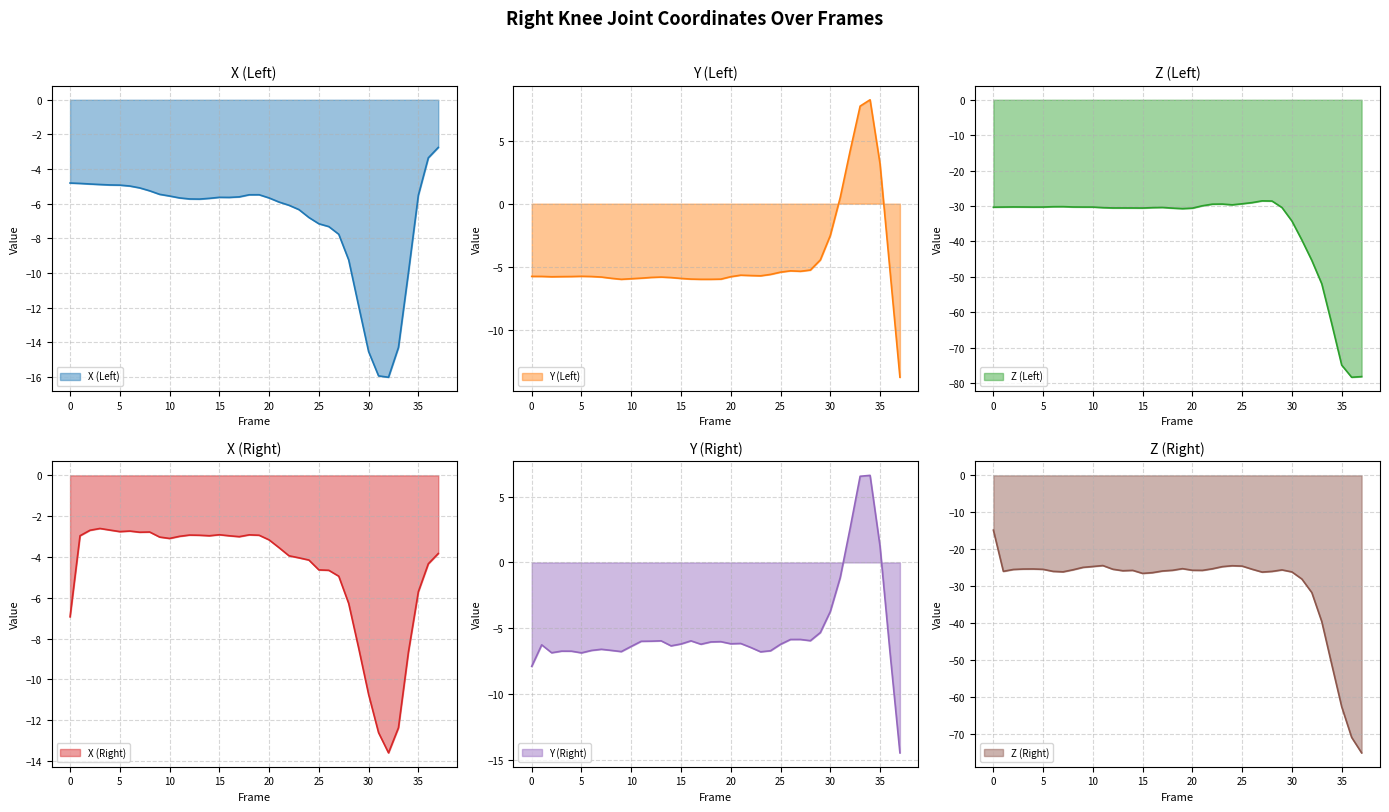

Between 12 and 23, which is larger?

12